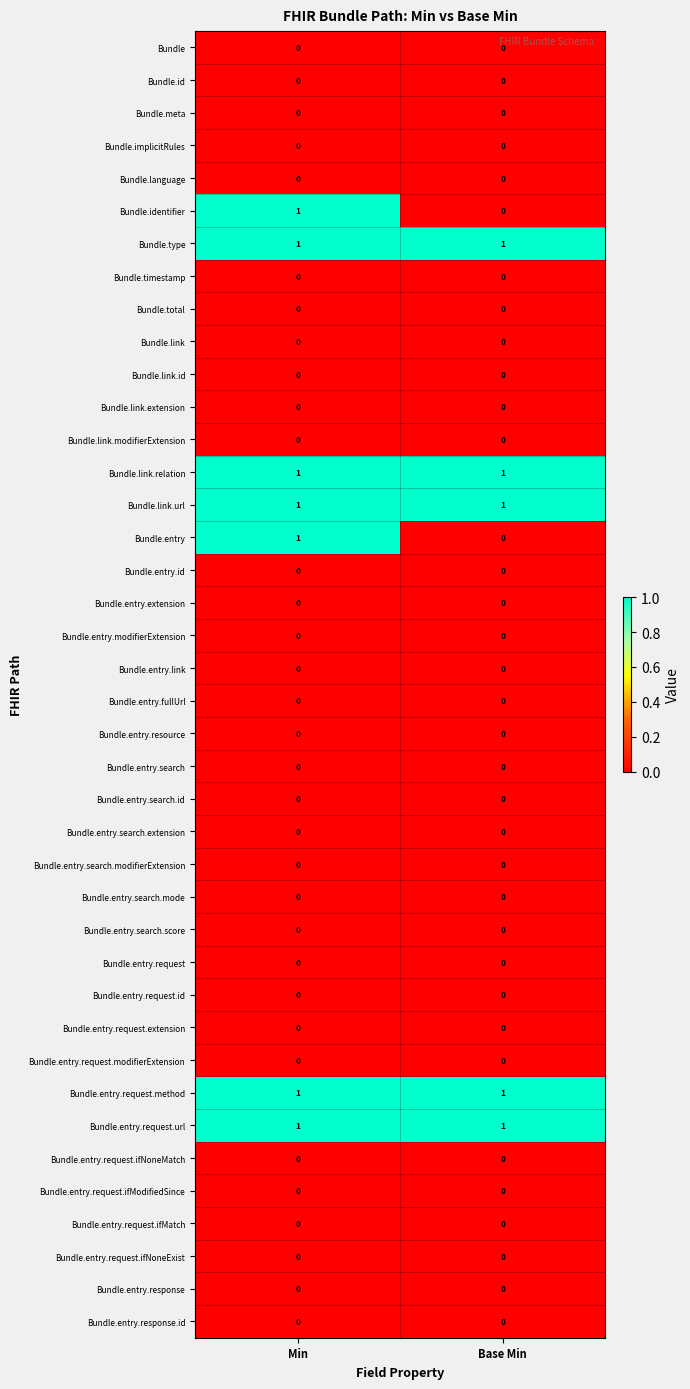

Is it true that Bundle.language equals 0 at Base Min?

True